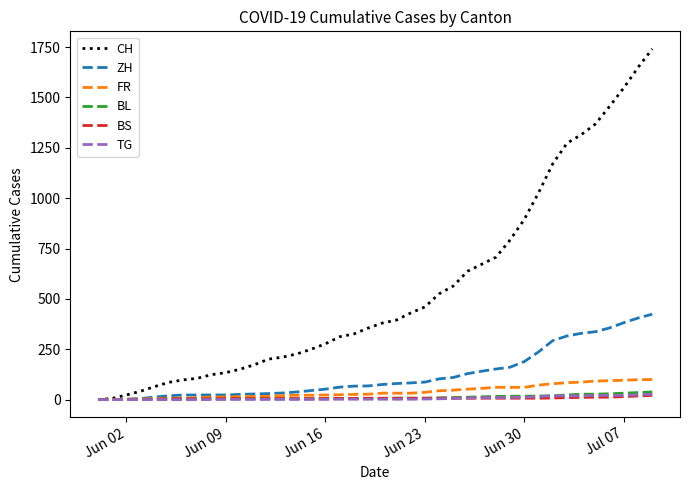

Which series has the largest total across all categories?

CH